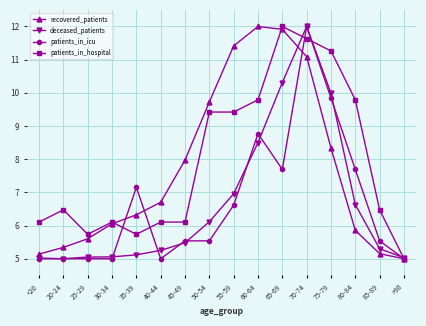

How many distinct data groups are displayed?

4